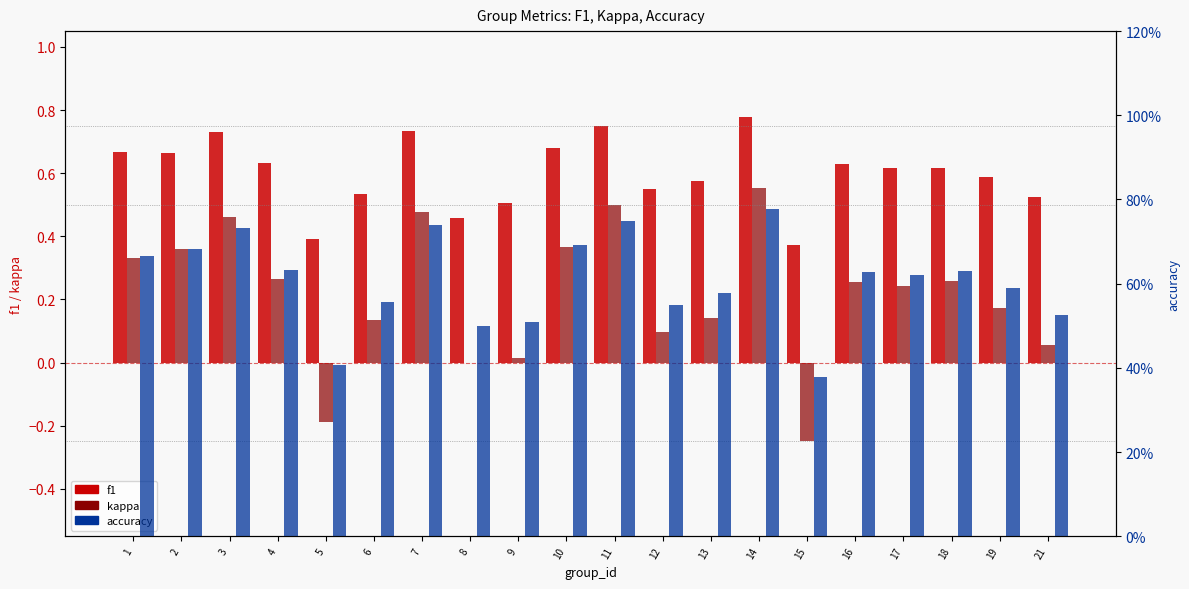

What is the value of the accuracy bar at the 17th from the left?

0.6